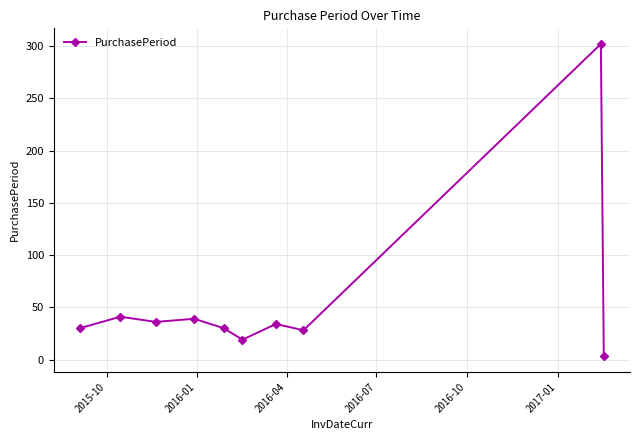

What is the average value?

56